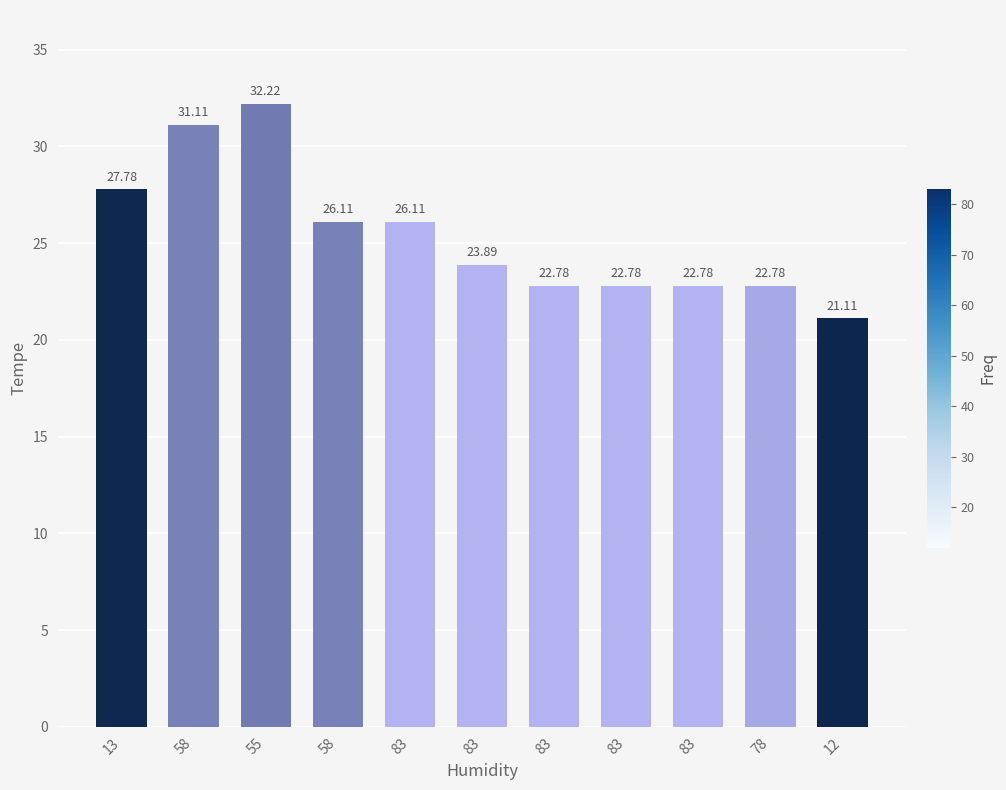

The chart shows a value of 22.8 at 83. True or false?

True